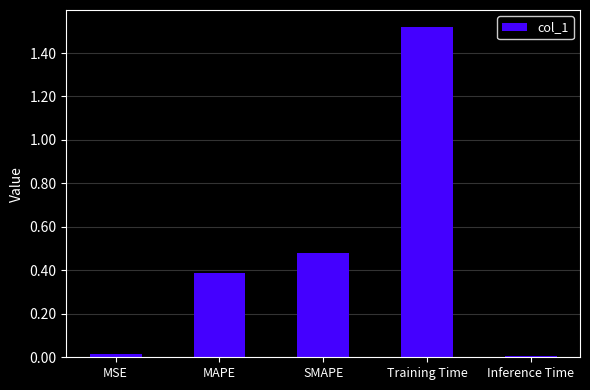

What is the label of the 2nd bar from the left?

MAPE